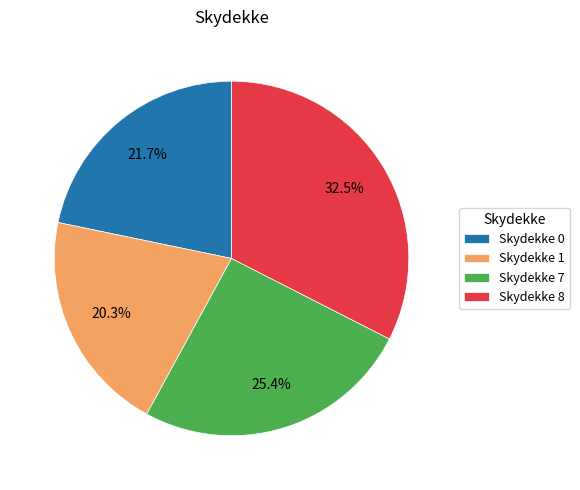

Which category has the smallest portion of the pie?

Skydekke 1